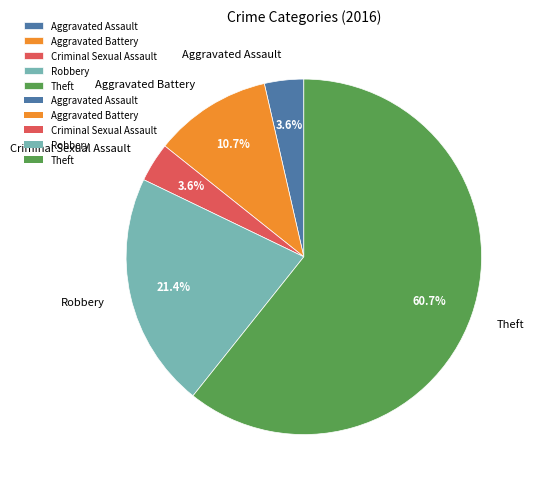

Is it true that Aggravated Assault is 4% of the pie?

True